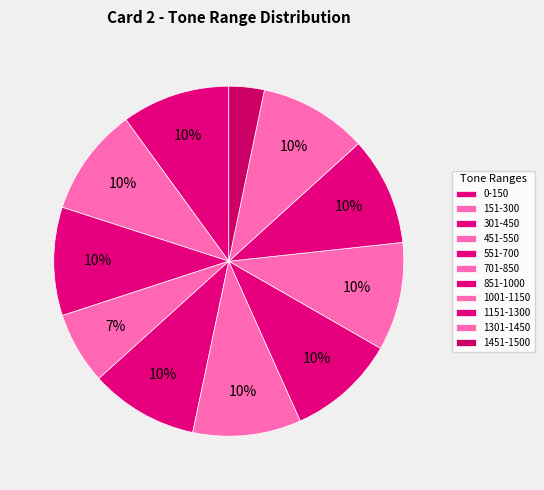

Is the sum of 451-550 and 1001-1150 greater than half?

No